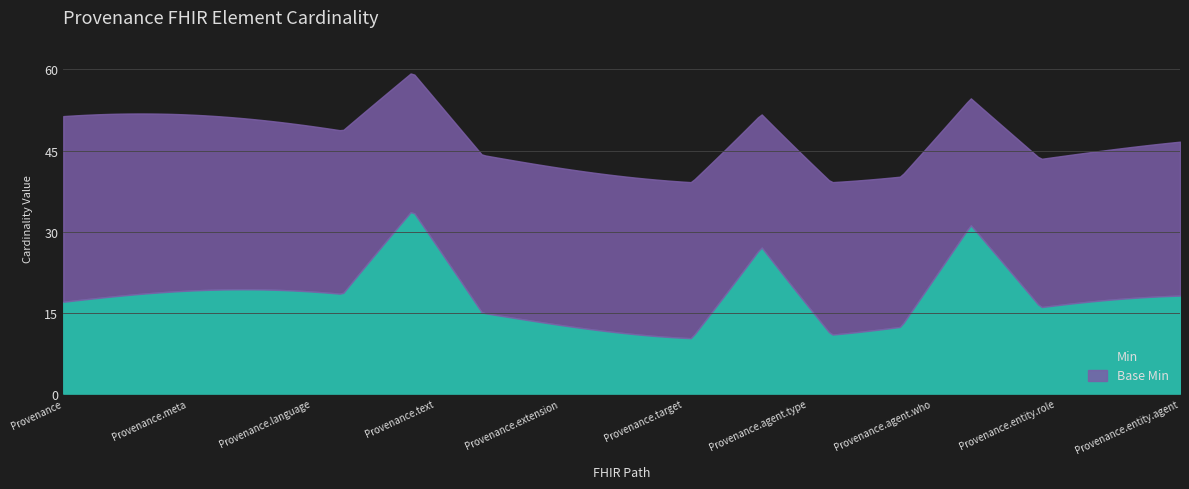

What is the lowest value of the Min series?

10.3